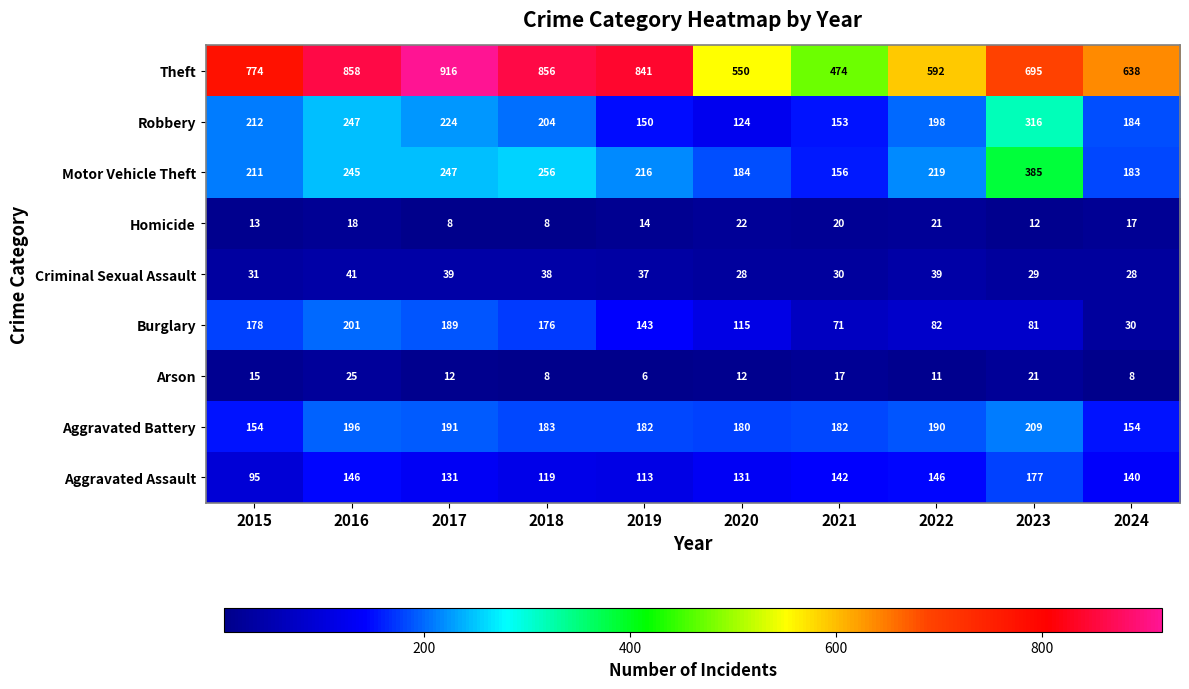

What is the minimum value shown in the chart?

6